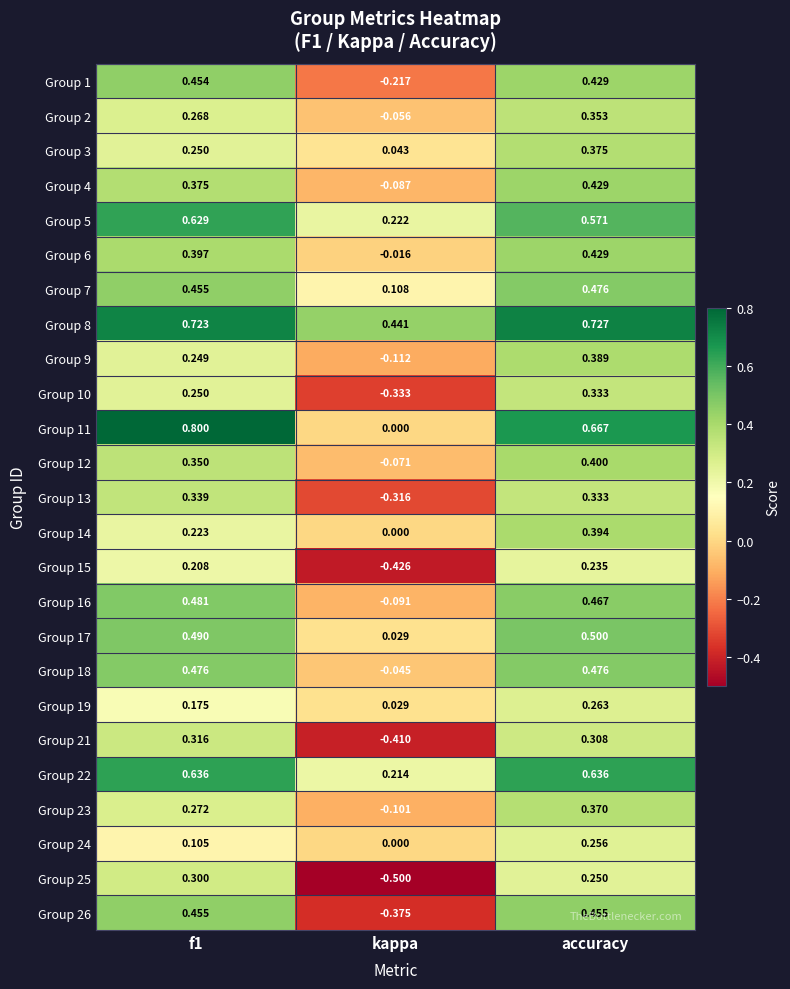

Which series has the widest spread of values?

Group 26